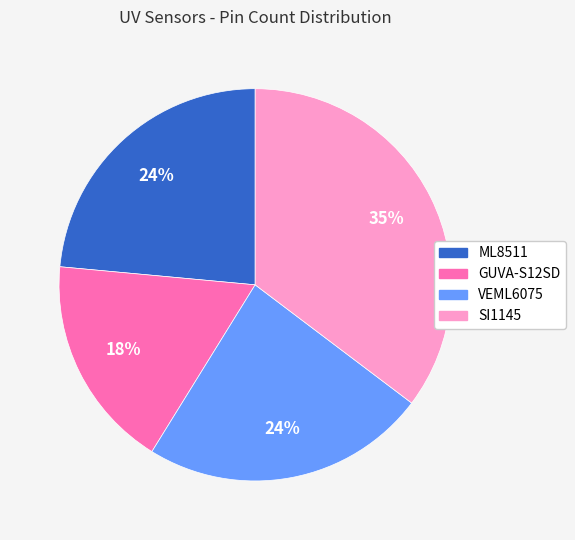

How many segments does this pie chart have?

4